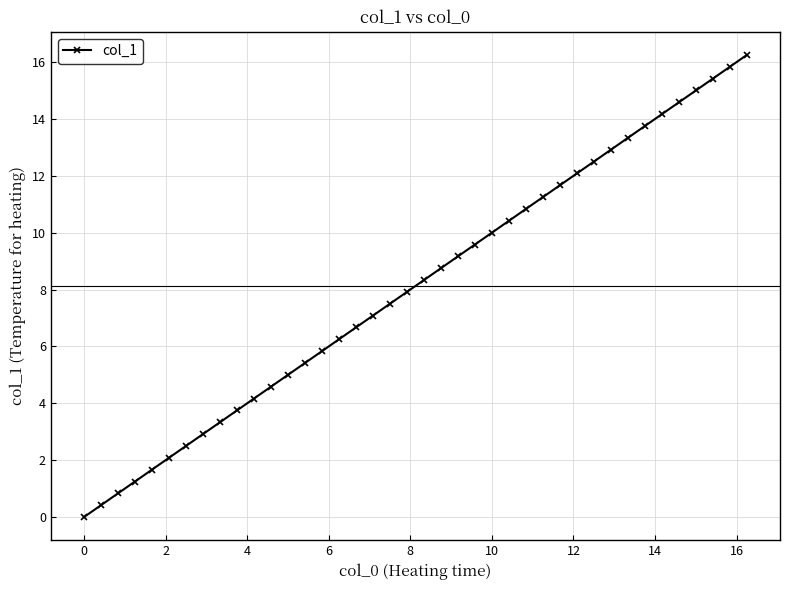

What is the value of the 33rd point from the left?

13.3